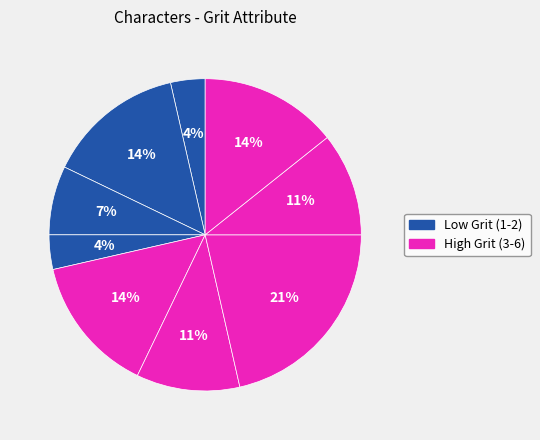

To the nearest percent, what is the difference between the largest and smallest slice percentages?

18%